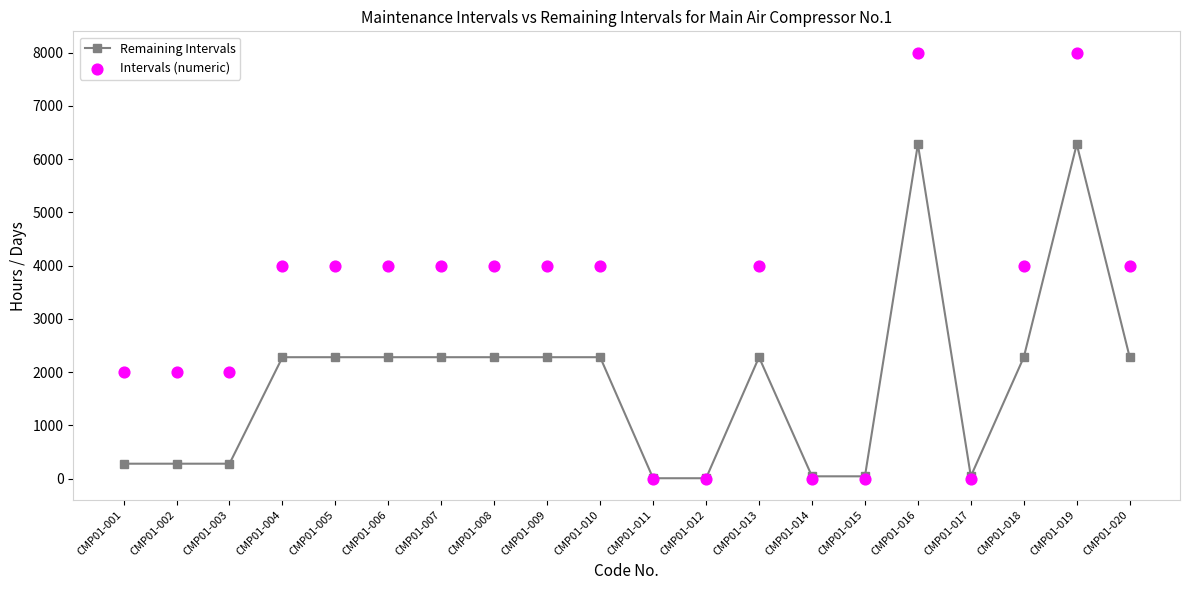

Which series reaches the minimum Y coordinate?

Intervals (numeric)